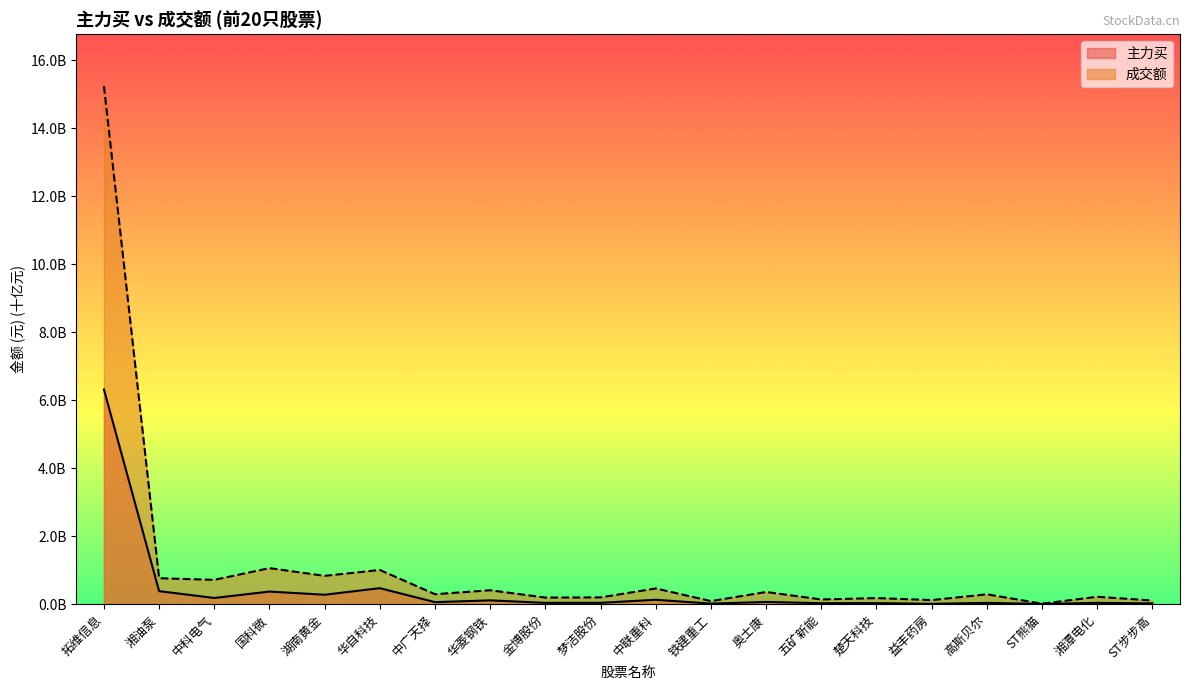

At which category is the sum across all series the highest?

拓维信息